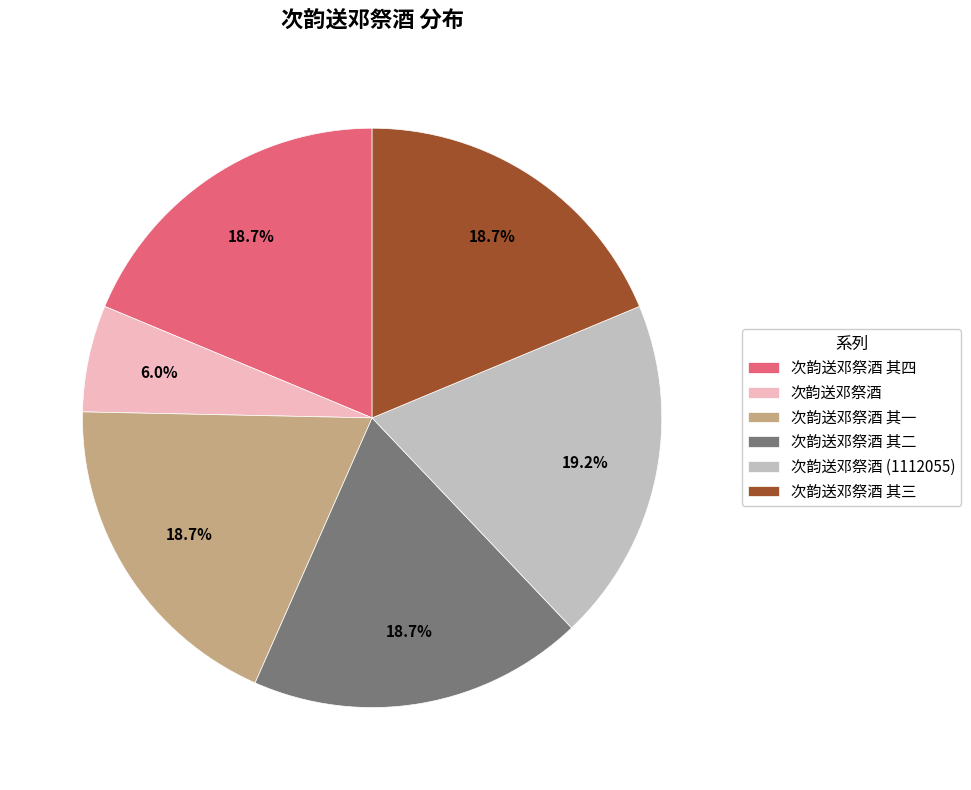

What percentage is the 次韵送邓祭酒 (1112055) slice, to the nearest percent?

19%